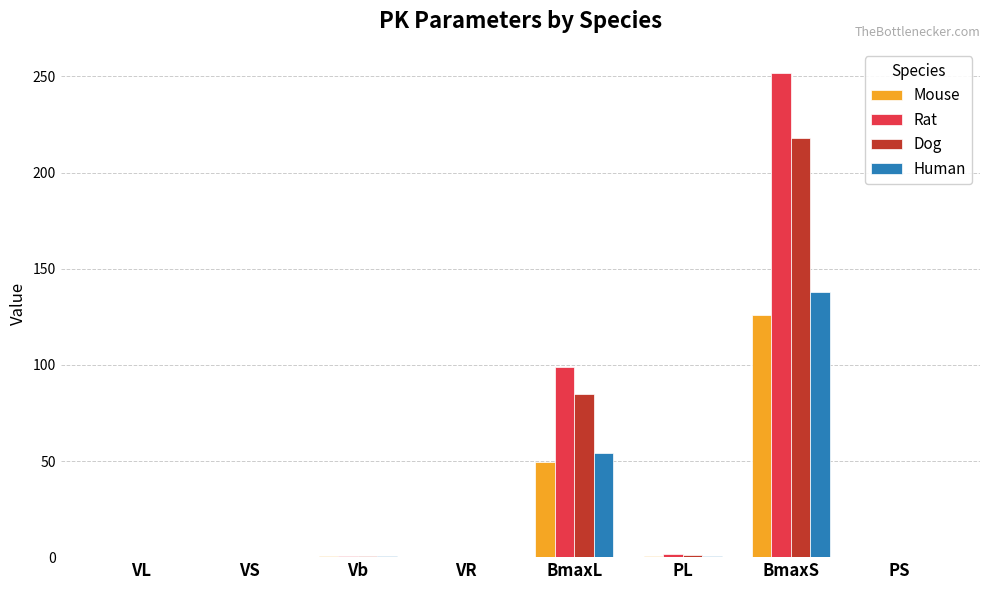

The value of Dog at BmaxL is 85.0. True or false?

True